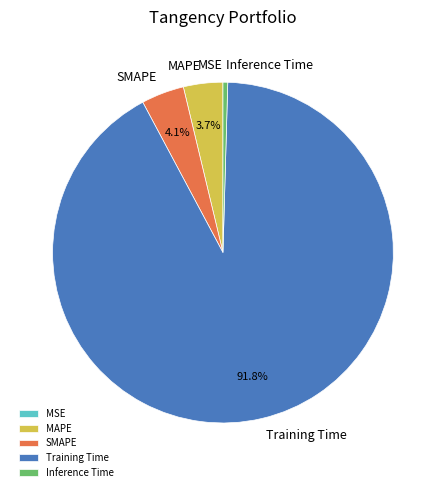

What is the majority slice?

Training Time